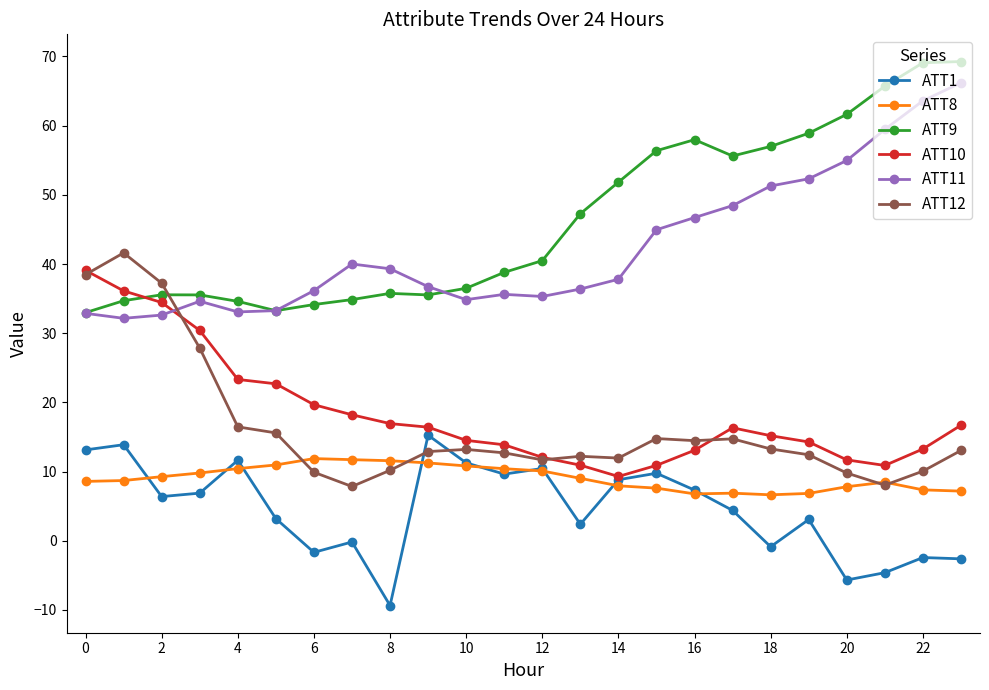

True or false: ATT9 and ATT8 cross at least once.

False